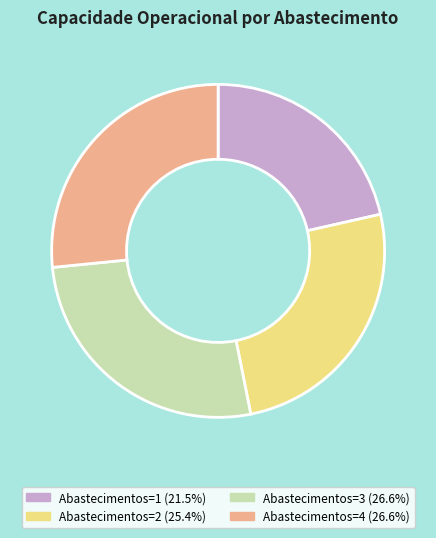

The Abastecimentos=1 slice represents 21% of the pie. True or false?

True